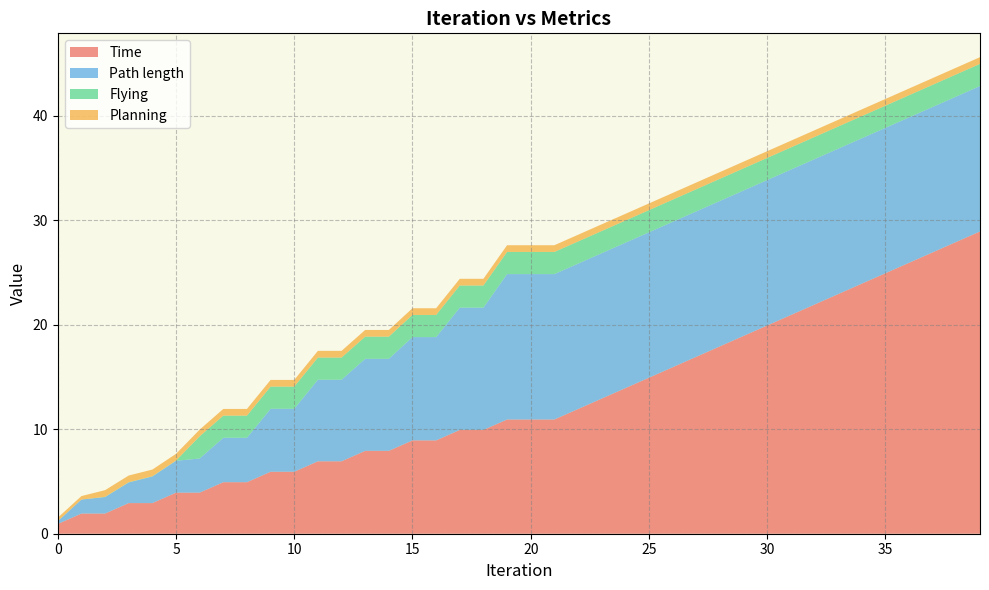

Reading left to right, extract all data points from this chart.

Time: 0.9	1.9	1.9	2.9	2.9	3.9	3.9	4.9	4.9	5.9	5.9	6.9	6.9	7.9	7.9	8.9	8.9	9.9	9.9	10.9	10.9	10.9	11.9	12.9	13.9	14.9	15.9	16.9	17.9	18.9	19.9	20.9	21.9	22.9	23.9	24.9	25.9	26.9	27.9	28.9
Path length: 0.3	1.3	1.6	2.0	2.5	3.1	3.3	4.3	4.3	6.0	6.0	7.8	7.8	8.8	8.8	9.9	9.9	11.7	11.7	13.9	13.9	13.9	13.9	13.9	13.9	13.9	13.9	13.9	13.9	13.9	13.9	13.9	13.9	13.9	13.9	13.9	13.9	13.9	13.9	13.9
Flying: 0.0	0.0	0.0	0.0	0.0	0.0	2.1	2.1	2.1	2.1	2.1	2.1	2.1	2.1	2.1	2.1	2.1	2.1	2.1	2.1	2.1	2.1	2.1	2.1	2.1	2.1	2.1	2.1	2.1	2.1	2.1	2.1	2.1	2.1	2.1	2.1	2.1	2.1	2.1	2.1
Planning: 0.3	0.3	0.6	0.6	0.6	0.6	0.6	0.6	0.6	0.6	0.6	0.6	0.6	0.6	0.6	0.6	0.6	0.6	0.6	0.6	0.6	0.6	0.6	0.6	0.6	0.6	0.6	0.6	0.6	0.6	0.6	0.6	0.6	0.6	0.6	0.6	0.6	0.6	0.6	0.6